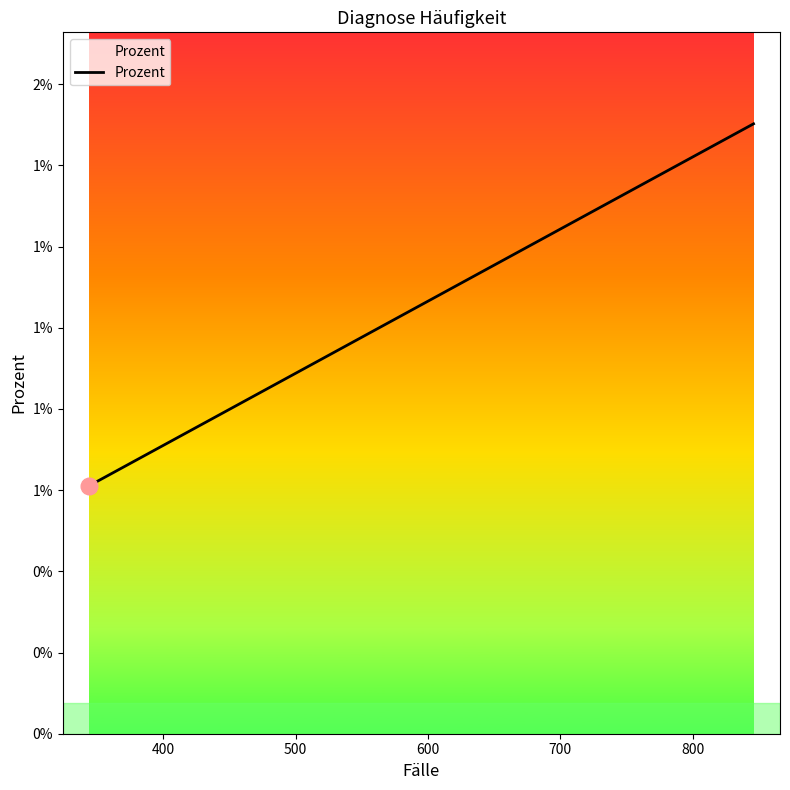

Does the chart have visible grid lines?

No